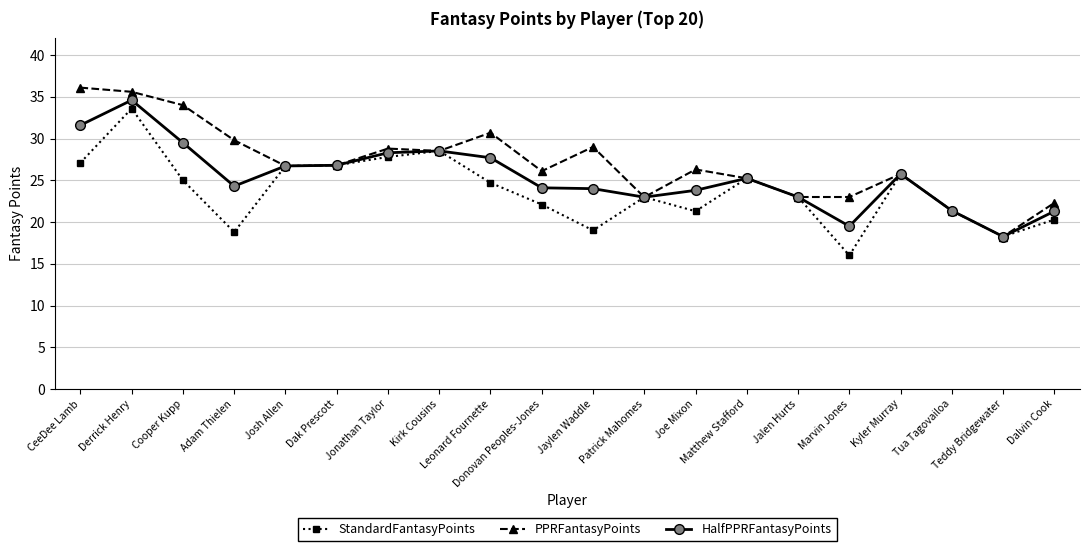

Rank the series by their maximum value, from highest to lowest.

PPRFantasyPoints, HalfPPRFantasyPoints, StandardFantasyPoints